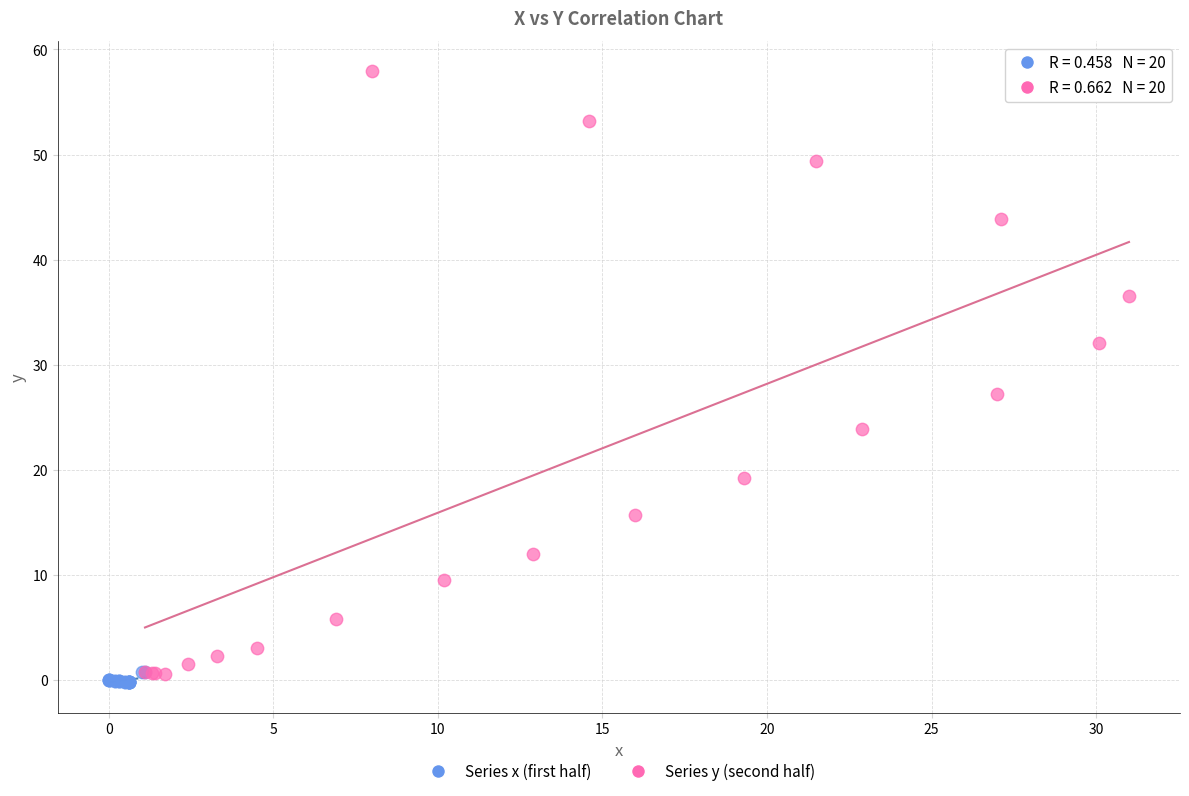

Which series contains the lowest Y value?

Series x (first half)